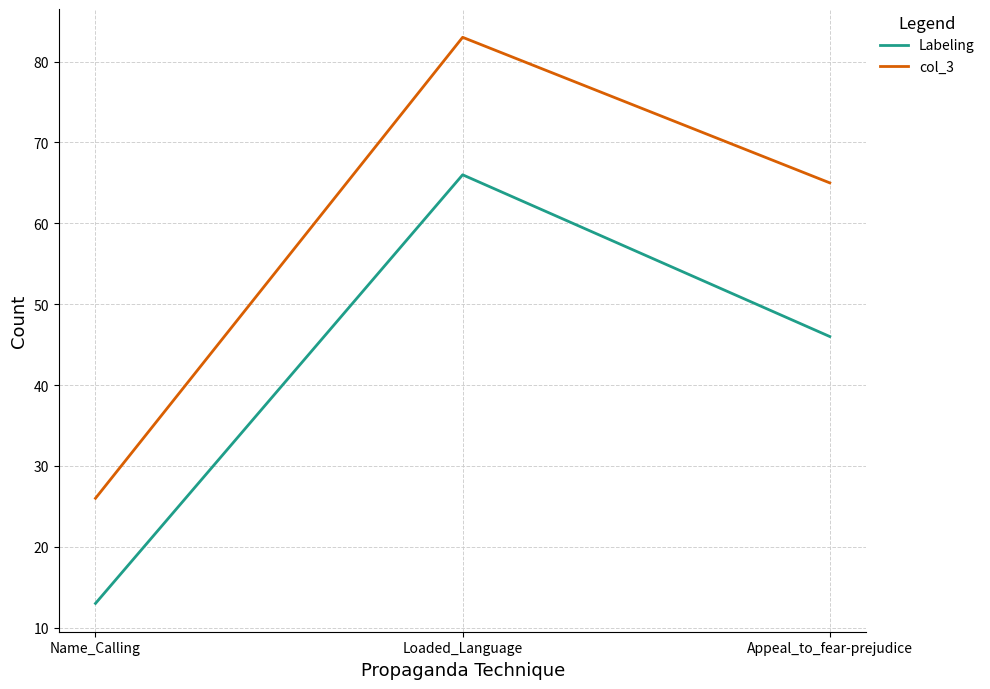

Does the chart have visible grid lines?

Yes